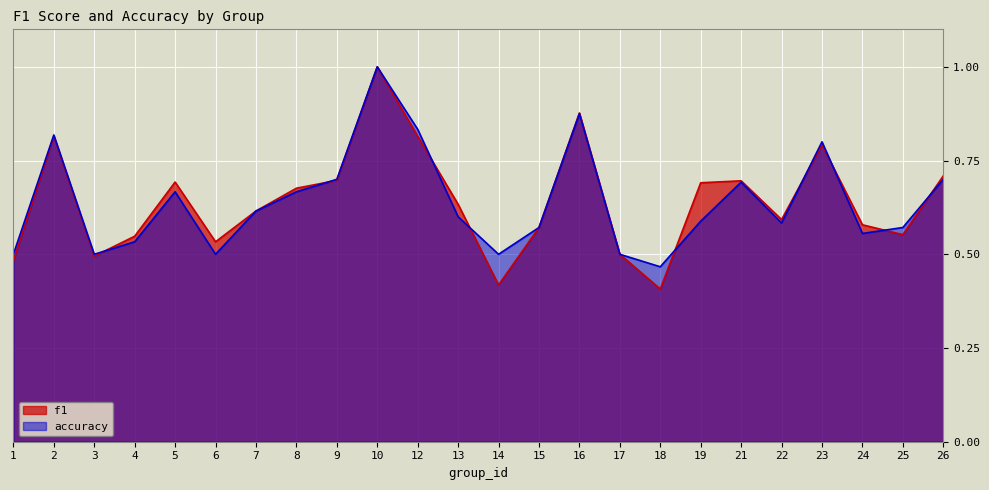

At 15, list the series in order from smallest to largest.

f1, accuracy